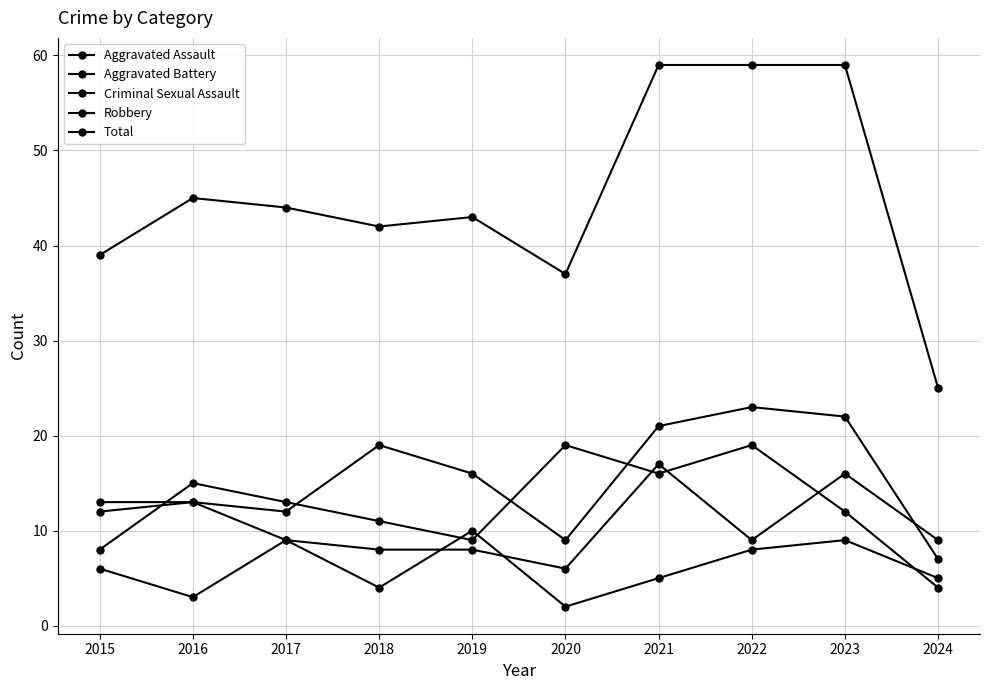

How many lines are shown in the chart?

5